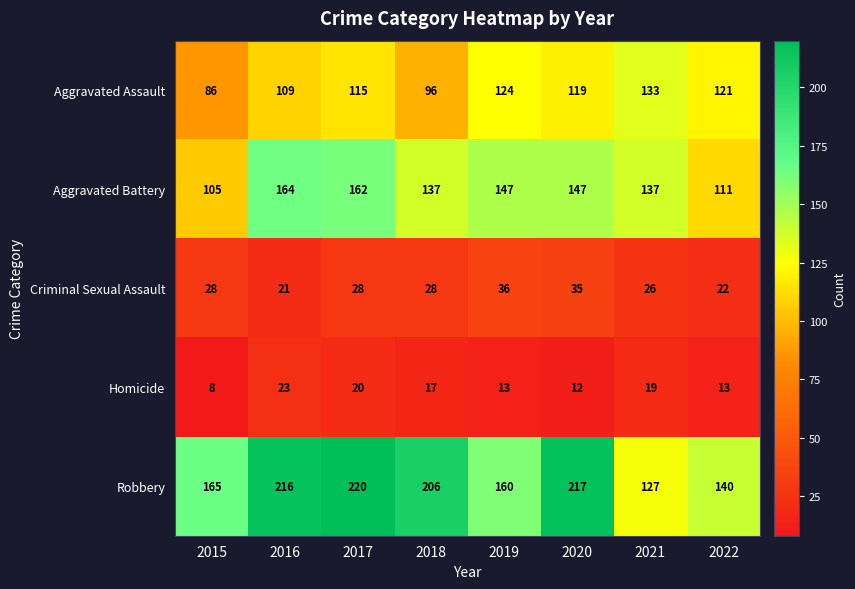

Rank the series at 2021 from highest to lowest value.

Aggravated Battery, Aggravated Assault, Robbery, Criminal Sexual Assault, Homicide